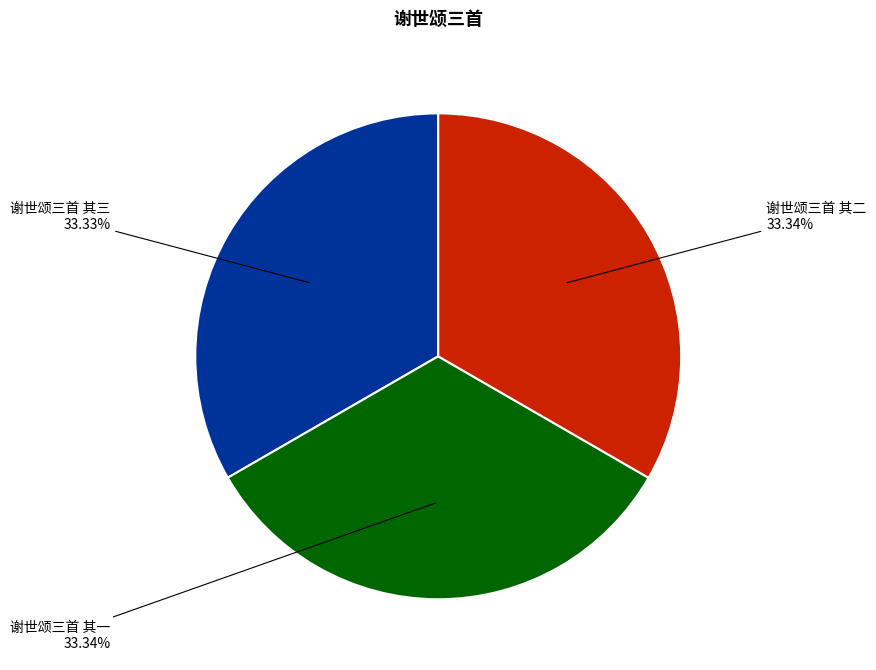

True or false: 谢世颂三首 其三 accounts for 41% of the total.

False